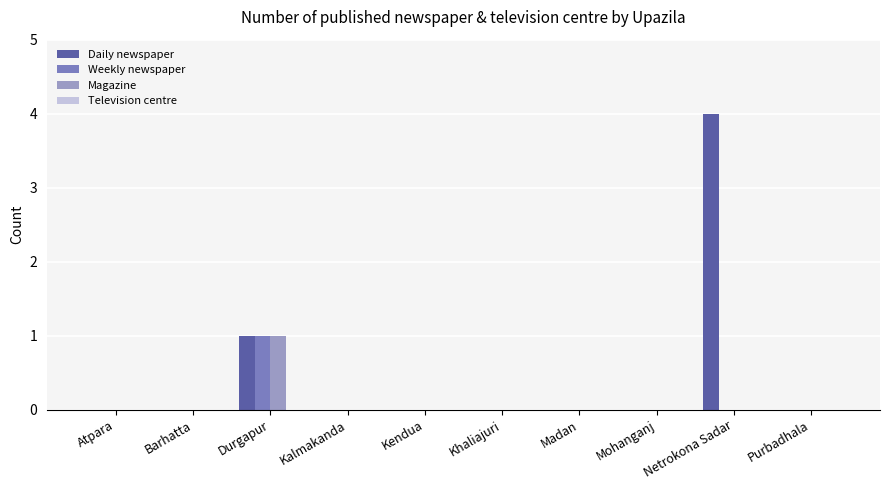

At which label does Weekly newspaper reach its peak?

Durgapur